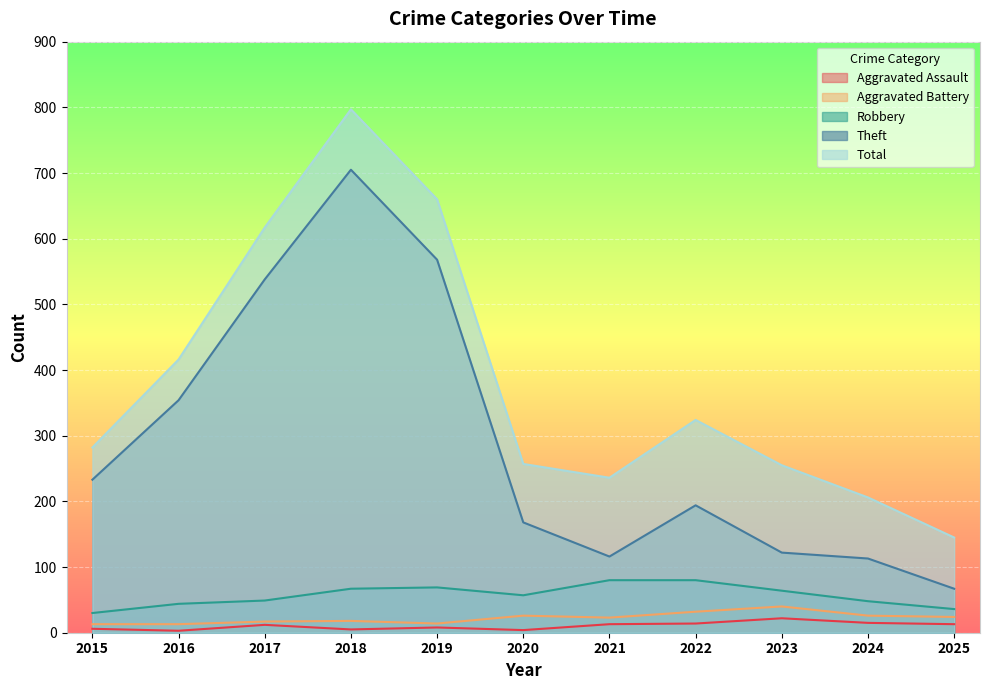

True or false: Robbery and Aggravated Assault intersect in this chart.

False